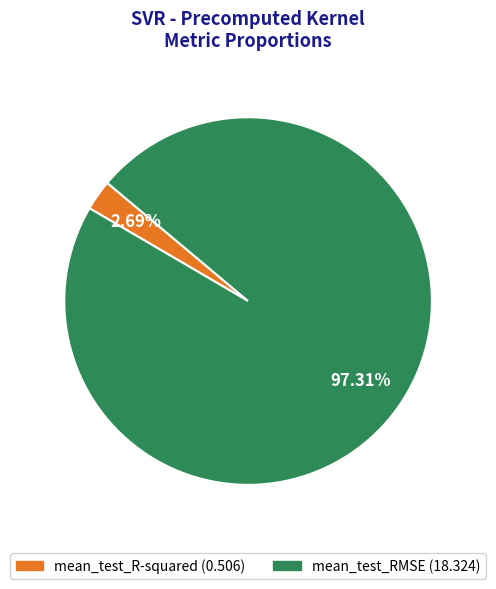

To the nearest percent, what portion does mean_test_RMSE represent?

97%